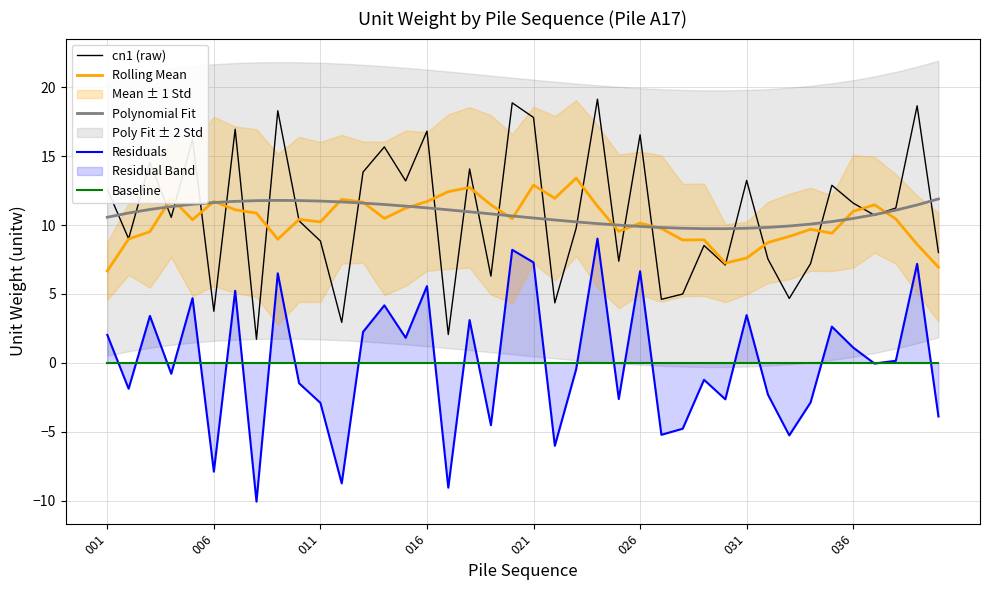

What is the lowest value of the cn1 (raw) series?

1.7